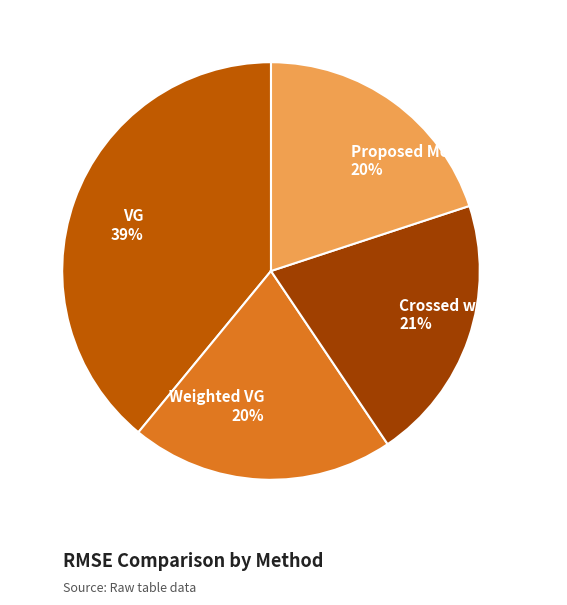

True or false: Proposed Method accounts for 20% of the total.

True